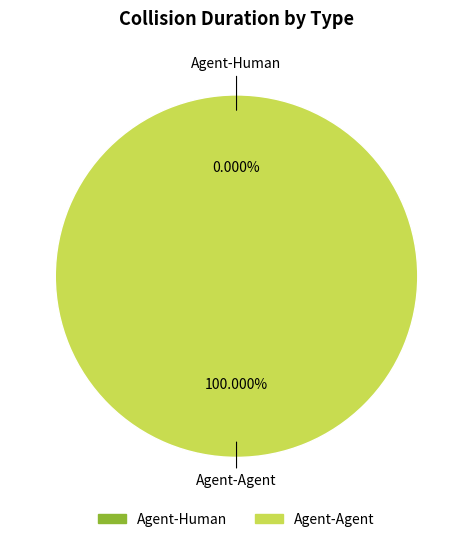

Combined, what portion of the pie is Agent-Human and Agent-Agent?

100.0%